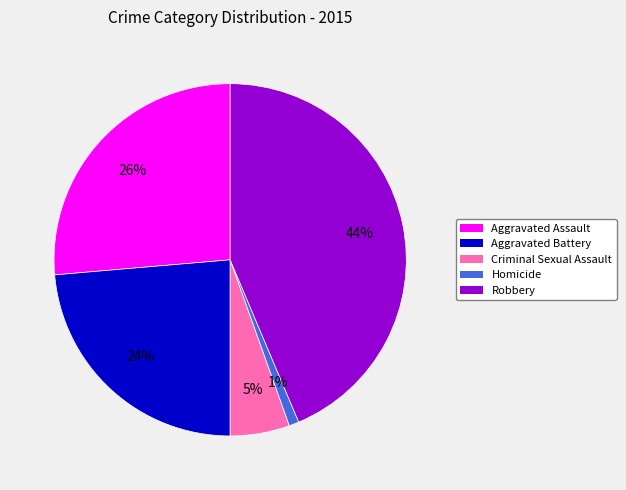

How many slices are in this pie chart?

5